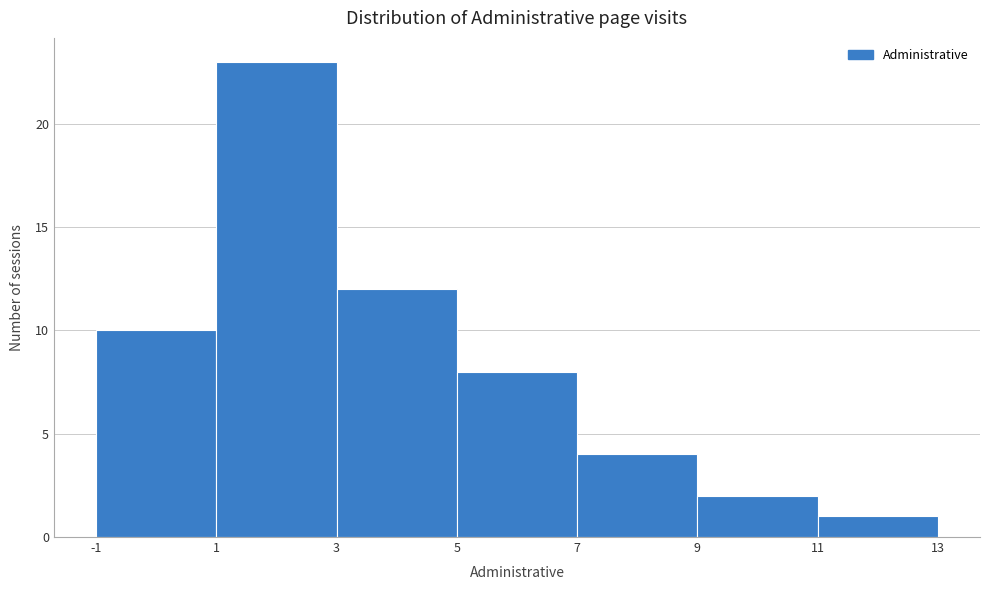

Reading left to right, list every bar in this chart as the range it spans on the x-axis followed by its height. The values are not printed on the chart, so give them approximately, as read against the axis.

-1 to 1: 10
1 to 3: 23
3 to 5: 12
5 to 7: 8
7 to 9: 4
9 to 11: 2
11 to 13: 1